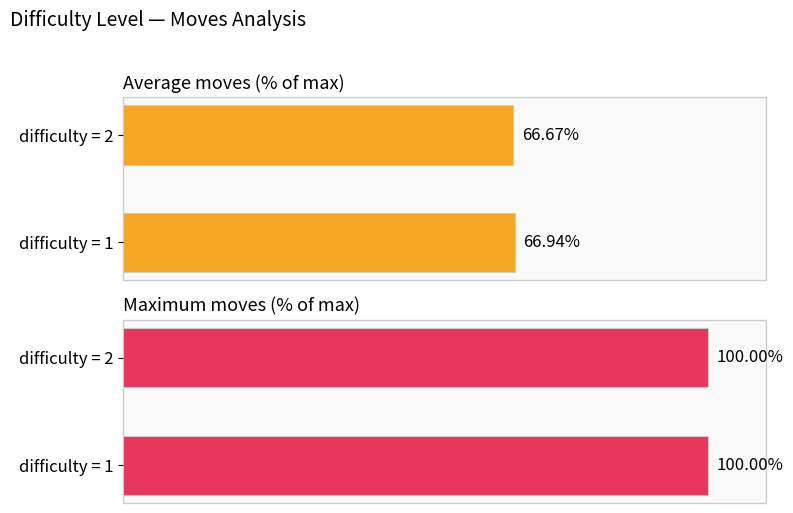

How many distinct data groups are displayed?

2